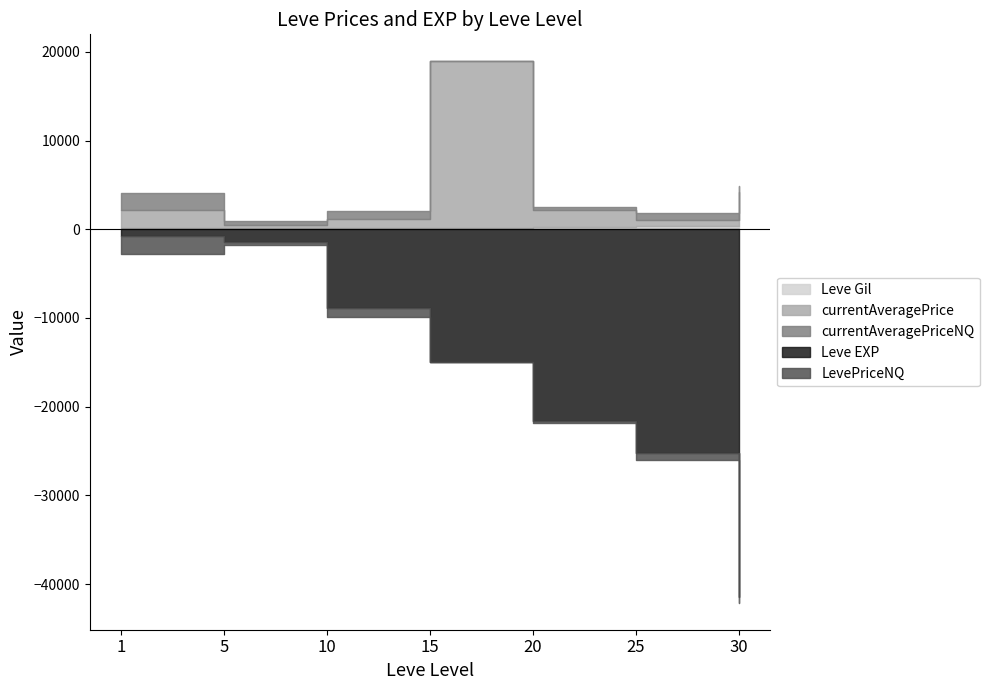

What is the spread (max minus min) of values at 1?

1888.0